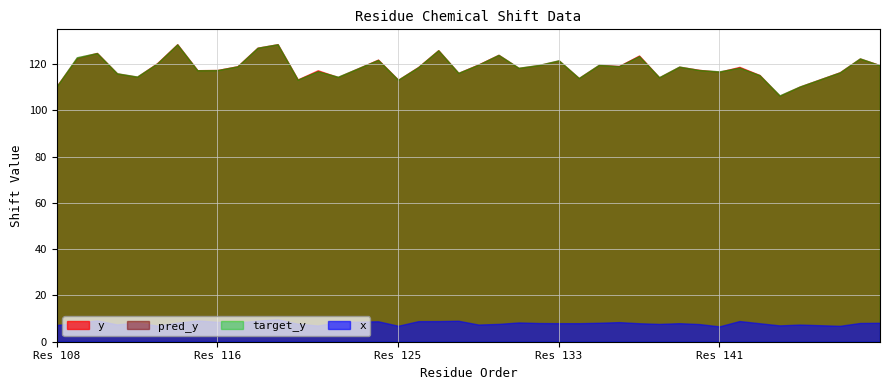

Reading left to right, extract all data points from this chart.

y: 110.6	122.5	124.8	116.0	114.5	120.4	128.6	117.4	117.5	119.1	127.1	128.6	113.4	117.4	114.4	122.0	113.2	118.8	126.0	116.2	119.9	124.0	118.3	119.5	121.5	114.0	119.6	119.1	123.8	114.3	118.9	117.5	116.7	118.8	115.3	106.3	110.3	116.5	122.4	119.5
x: 7.2	8.2	9.2	7.5	8.3	7.0	8.2	9.2	8.6	8.3	9.1	9.7	7.8	7.0	8.5	8.8	6.9	8.9	8.9	9.1	7.4	7.7	8.3	8.1	8.0	8.0	8.2	8.5	8.0	7.7	8.0	7.6	6.6	8.9	8.0	7.1	7.4	6.9	8.1	8.2
pred_y: 110.5	123.0	124.8	116.1	114.6	120.3	128.6	117.4	117.5	119.1	127.1	128.6	113.3	117.0	114.6	121.9	113.3	118.7	126.0	116.2	119.8	124.0	118.4	119.7	121.7	114.0	119.7	119.3	123.5	114.4	119.0	117.5	116.9	118.5	115.2	106.5	110.3	116.5	122.5	119.5
target_y: 110.5	123.0	124.8	116.1	114.6	120.3	128.6	117.4	117.5	119.1	127.1	128.6	113.3	117.0	114.6	121.9	113.3	118.7	126.0	116.2	119.8	124.0	118.4	119.7	121.7	114.0	119.7	119.0	123.5	114.4	119.0	117.5	116.9	118.5	115.2	106.5	110.3	116.5	122.5	119.5